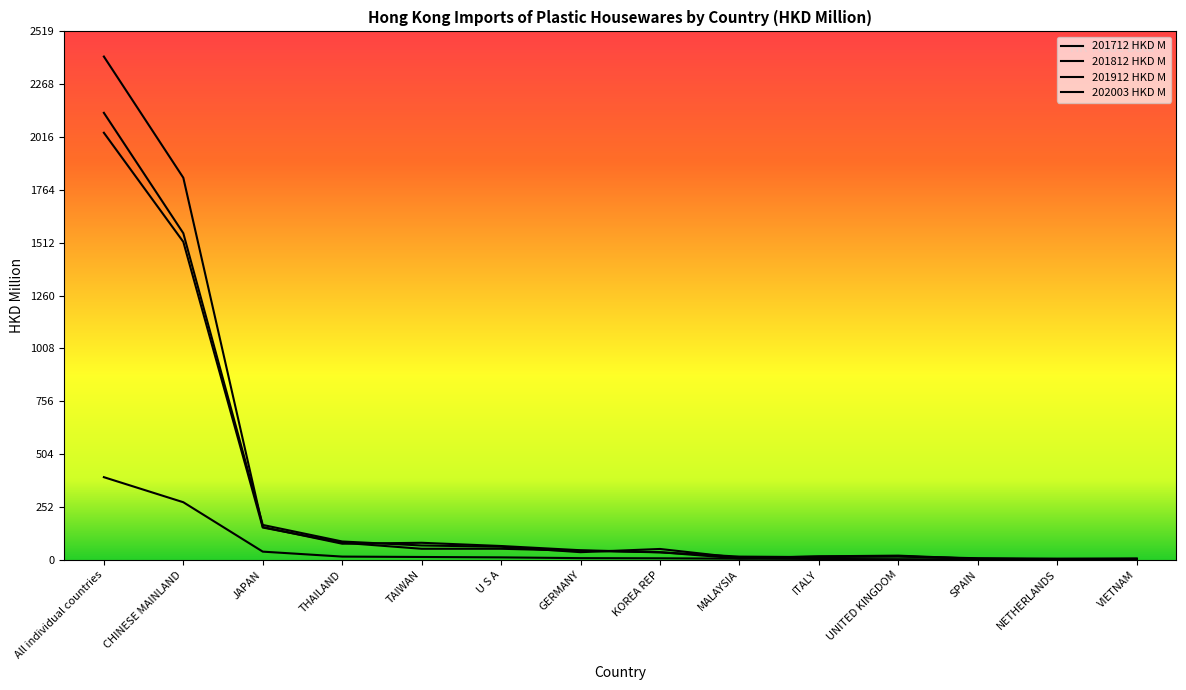

At U S A, list the series in order from largest to smallest.

201712 HKD M, 201812 HKD M, 201912 HKD M, 202003 HKD M